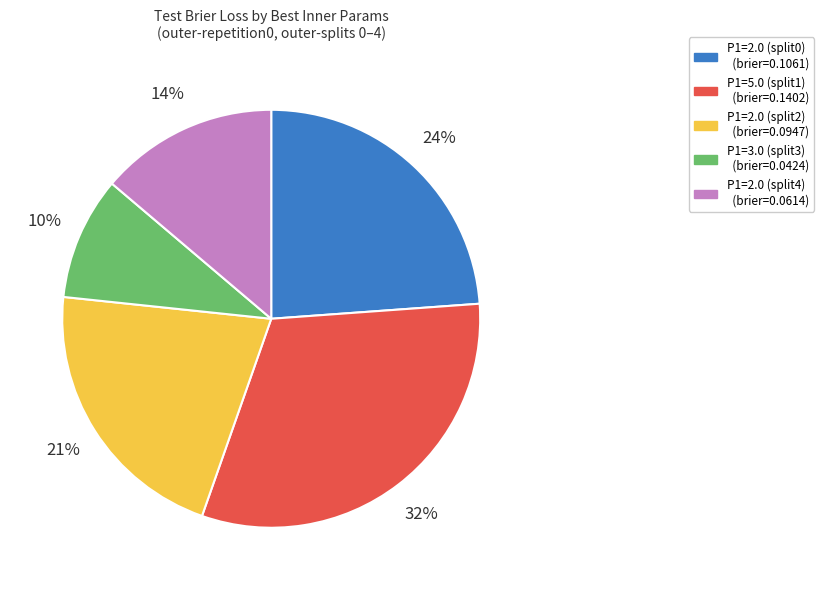

To the nearest percent, what portion does P1=2.0 (split2) represent?

21%